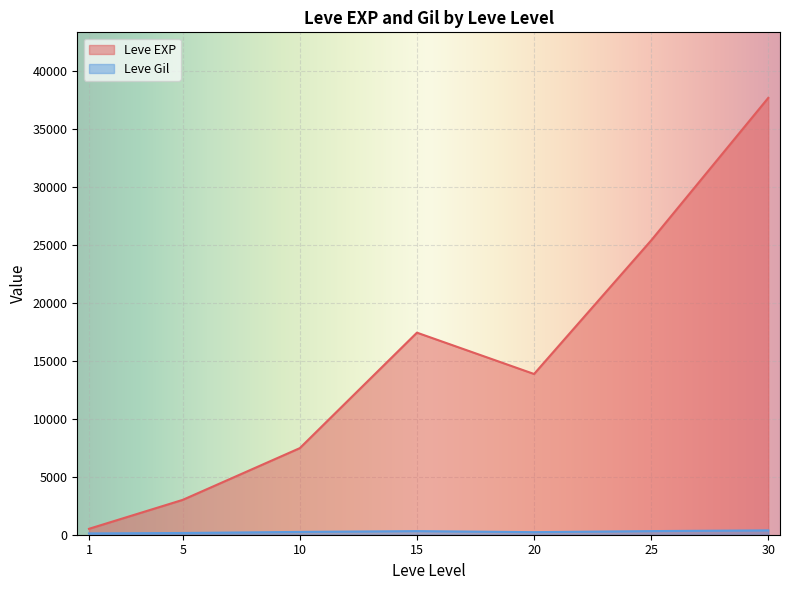

Where does the Leve EXP series first go above 10710?

15